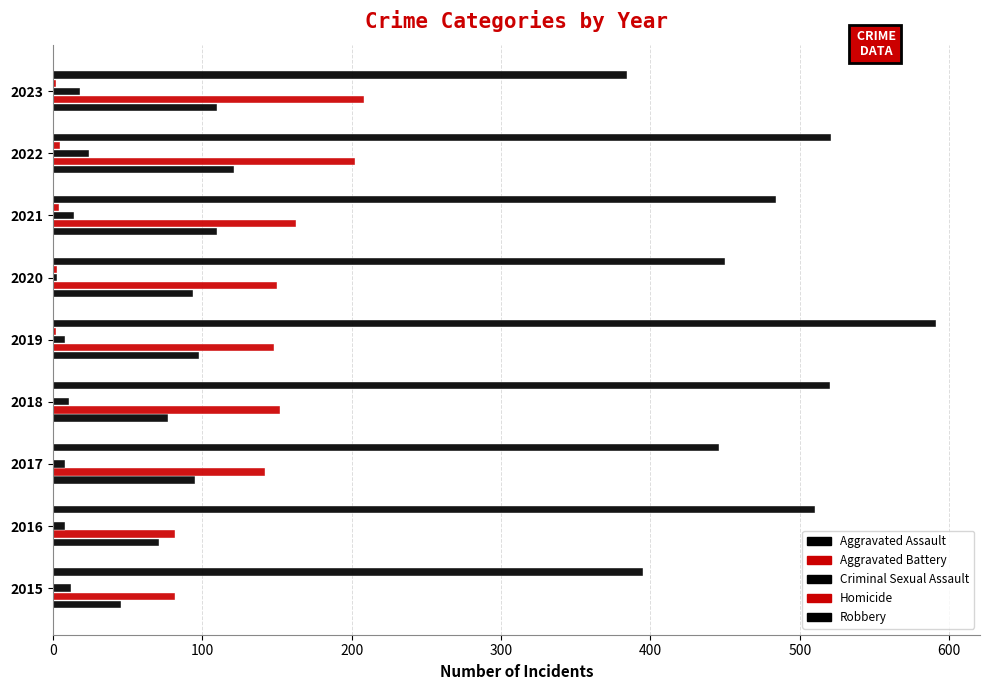

How many distinct data groups are displayed?

5